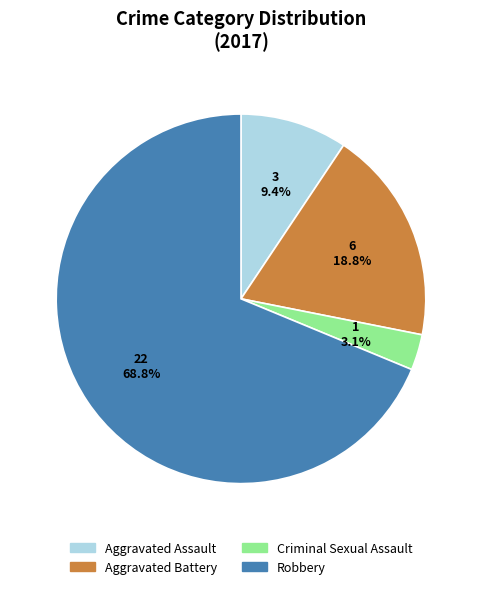

To the nearest percent, what is the difference between the Criminal Sexual Assault and Robbery slice percentages?

66%